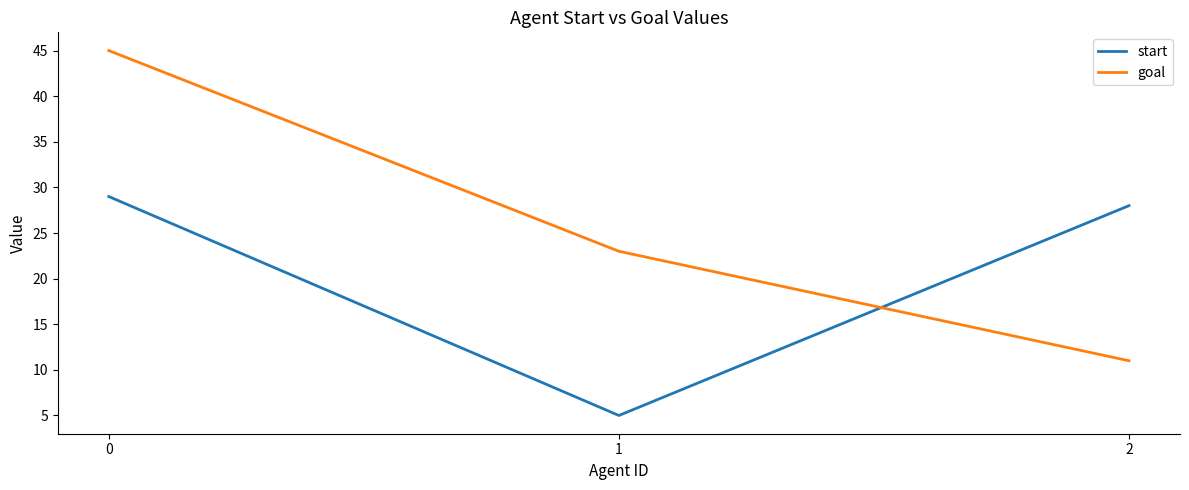

Rank the series at 0 from highest to lowest value.

goal, start